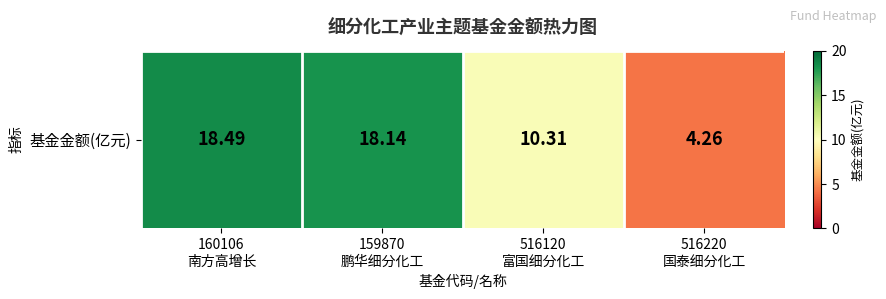

What is the sum of the values at 160106
南方高增长 and 516120
富国细分化工?

28.8